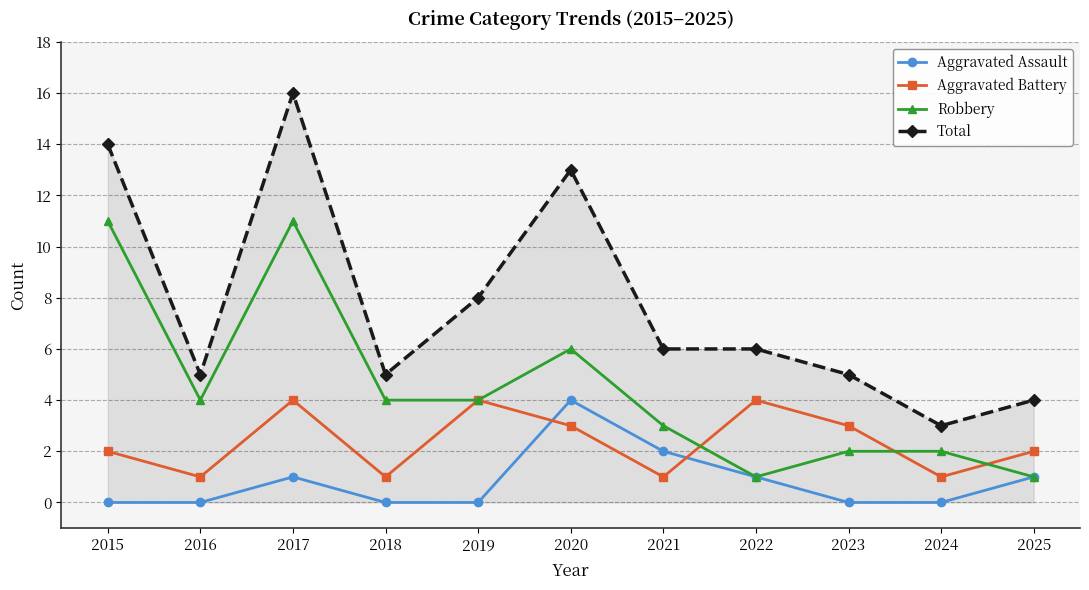

Reading right to left, extract all data points from this chart.

Aggravated Assault: 1	0	0	1	2	4	0	0	1	0	0
Aggravated Battery: 2	1	3	4	1	3	4	1	4	1	2
Robbery: 1	2	2	1	3	6	4	4	11	4	11
Total: 4	3	5	6	6	13	8	5	16	5	14